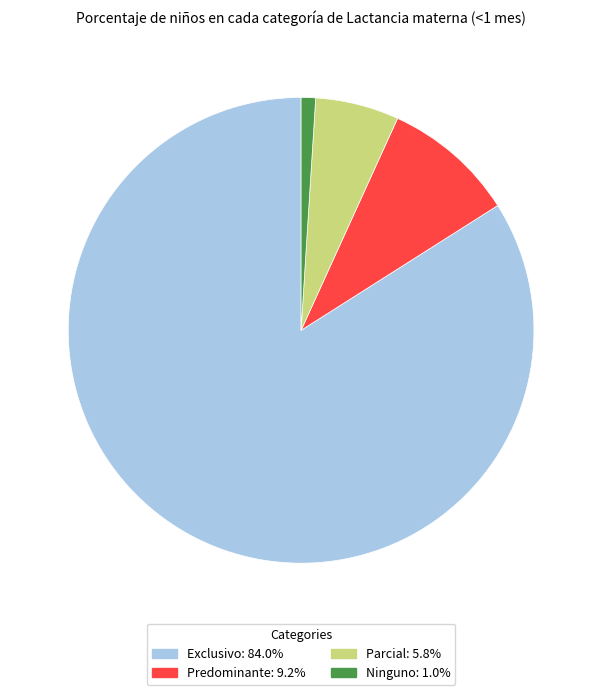

Does Parcial account for over 50% of the chart?

No